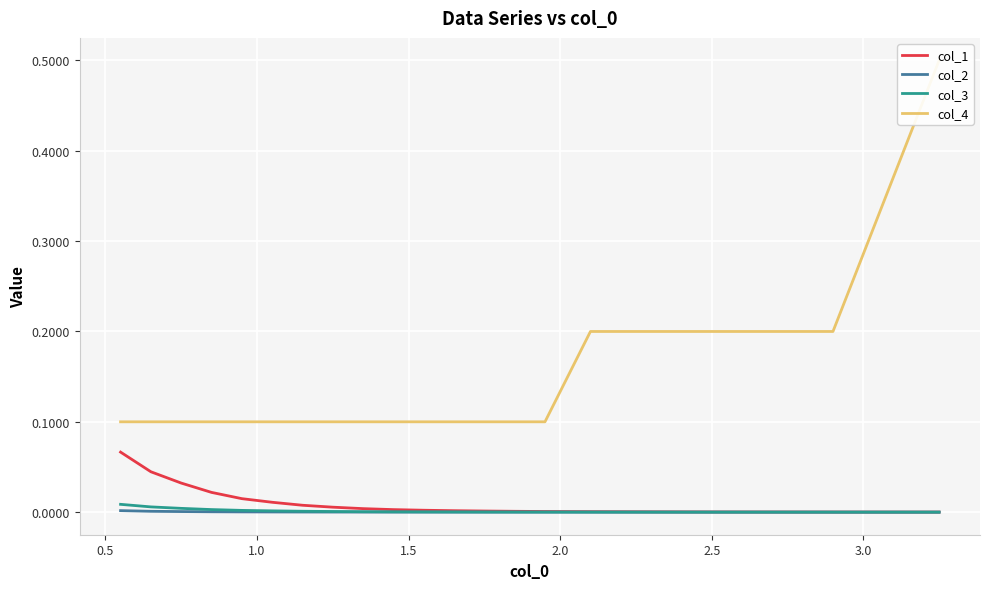

Is the value of col_3 at 8 greater than the value of col_4 at 19?

No